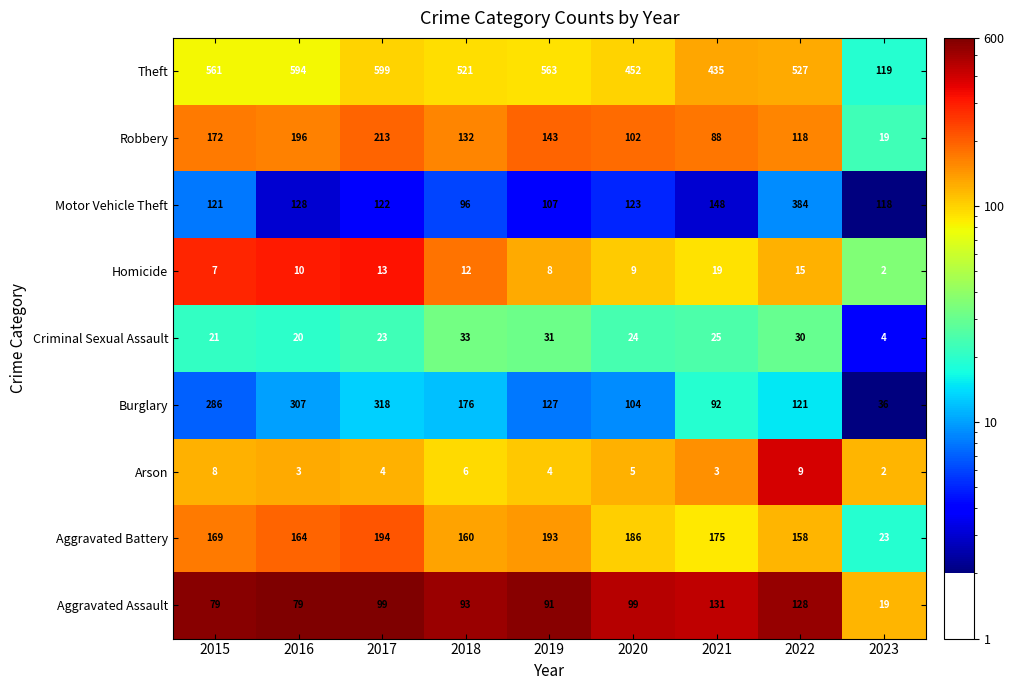

Which series changed the most between 2020 and 2021?

Aggravated Assault